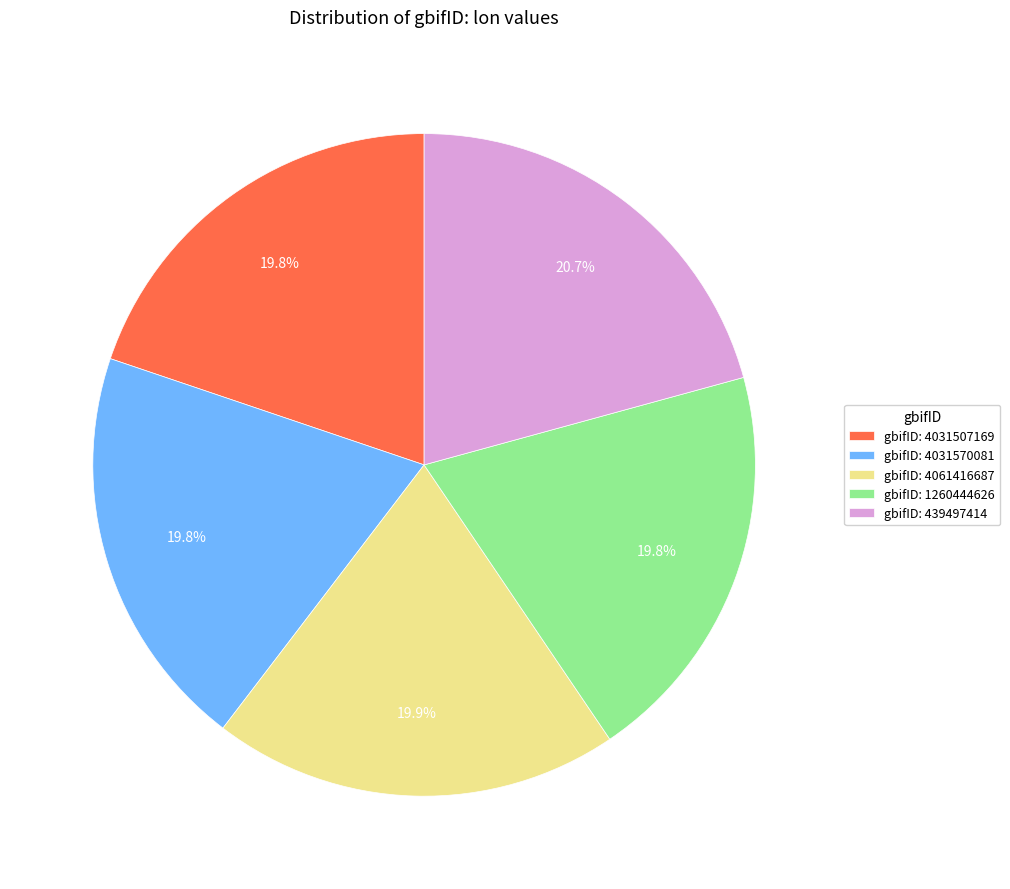

Approximately how many times larger is the value at gbifID: 4031507169 compared to gbifID: 4031570081?

1.0